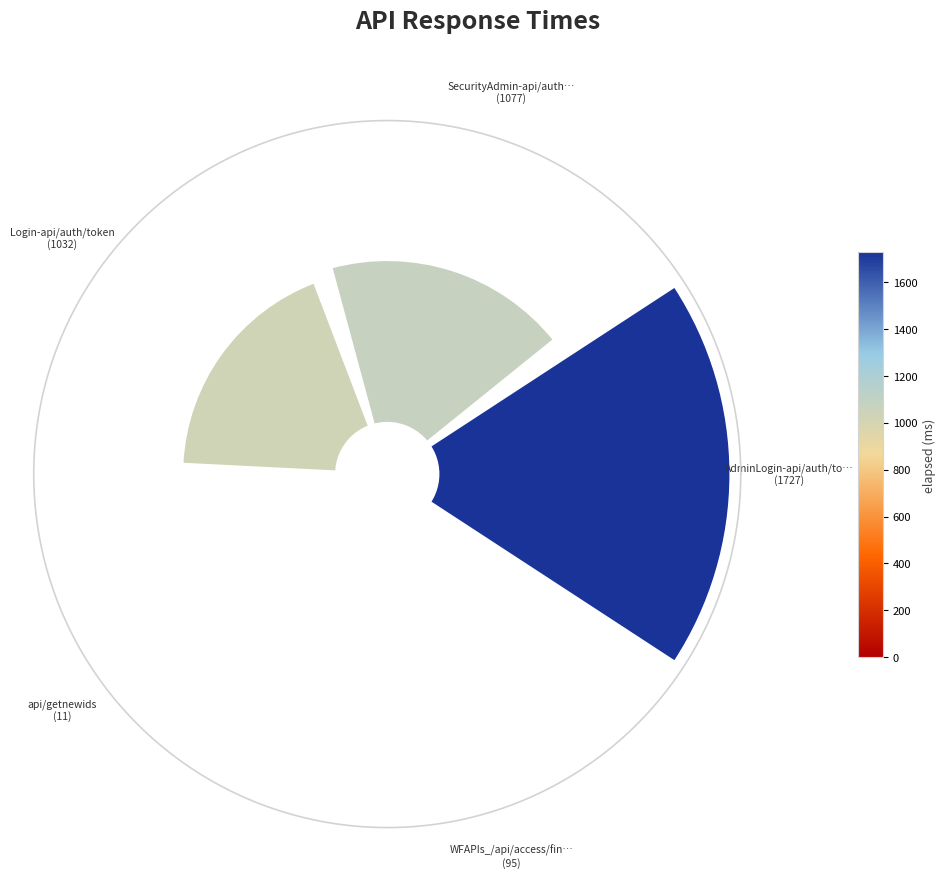

To the nearest percent, what is the difference between the largest and smallest slice percentages?

44%